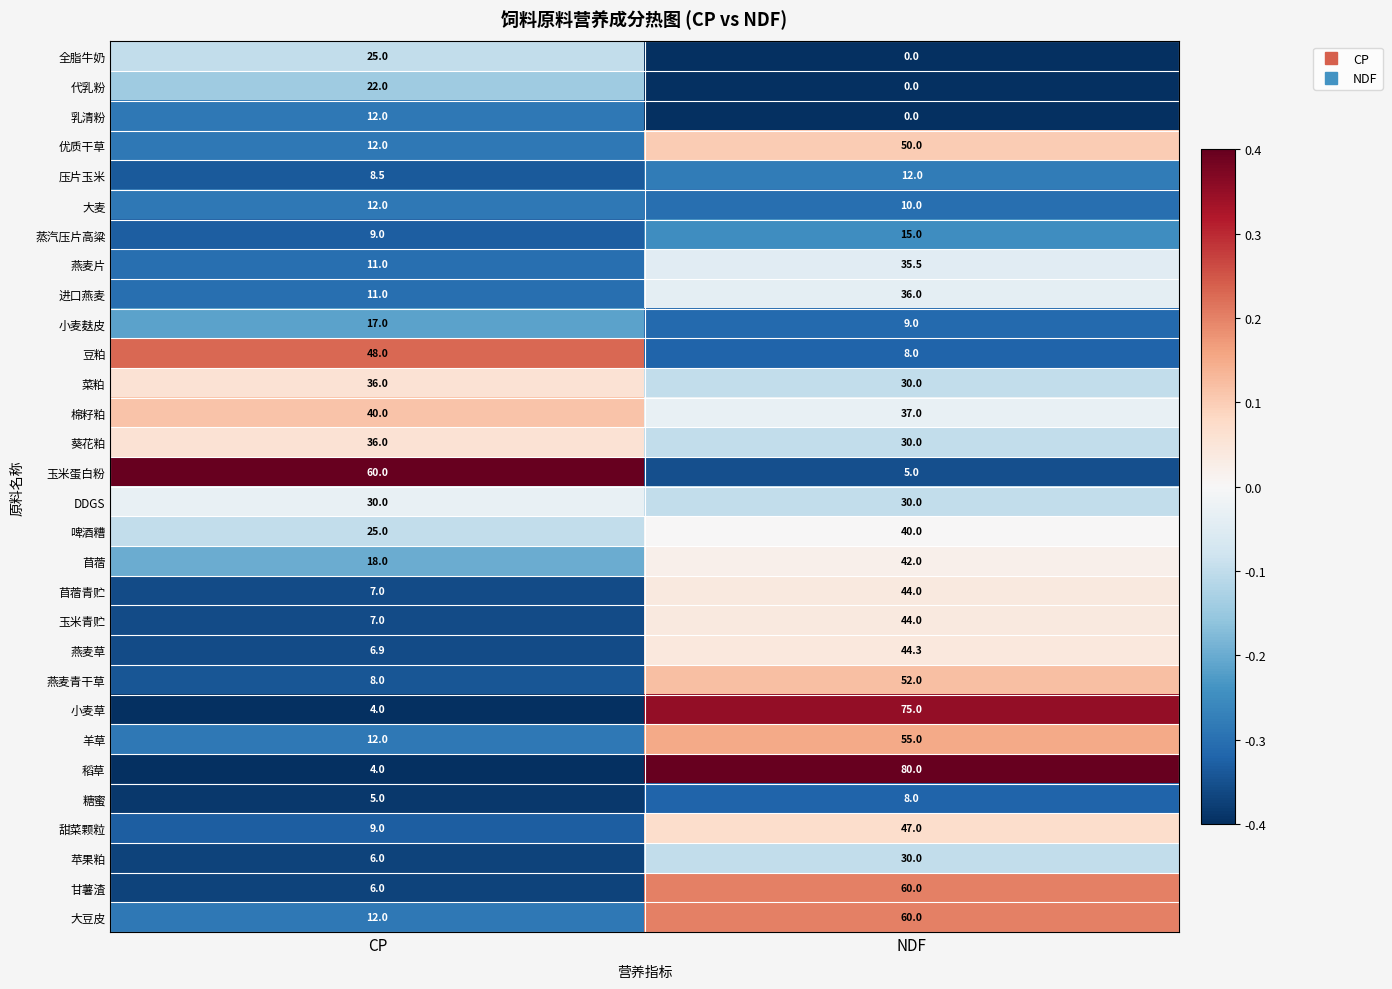

Which category has the lowest value across all series?

NDF